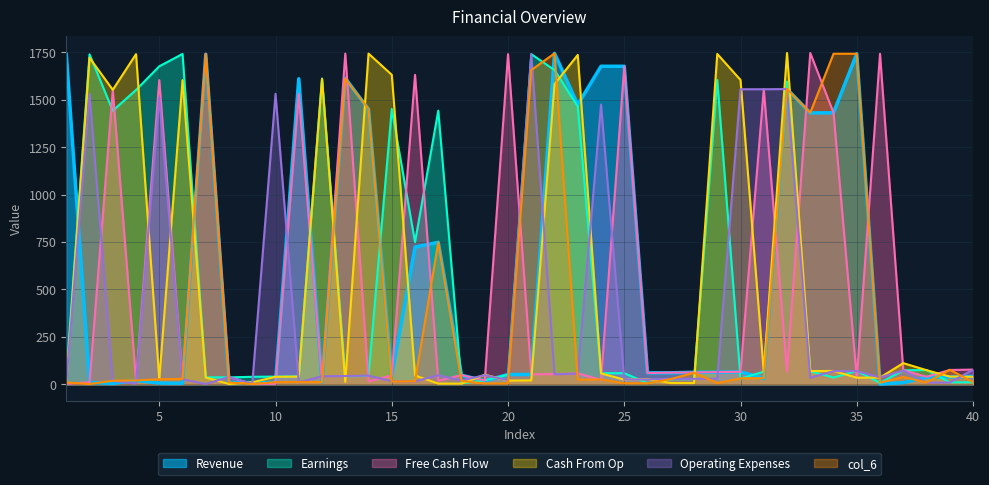

What is the lowest value of the col_4 series?

2